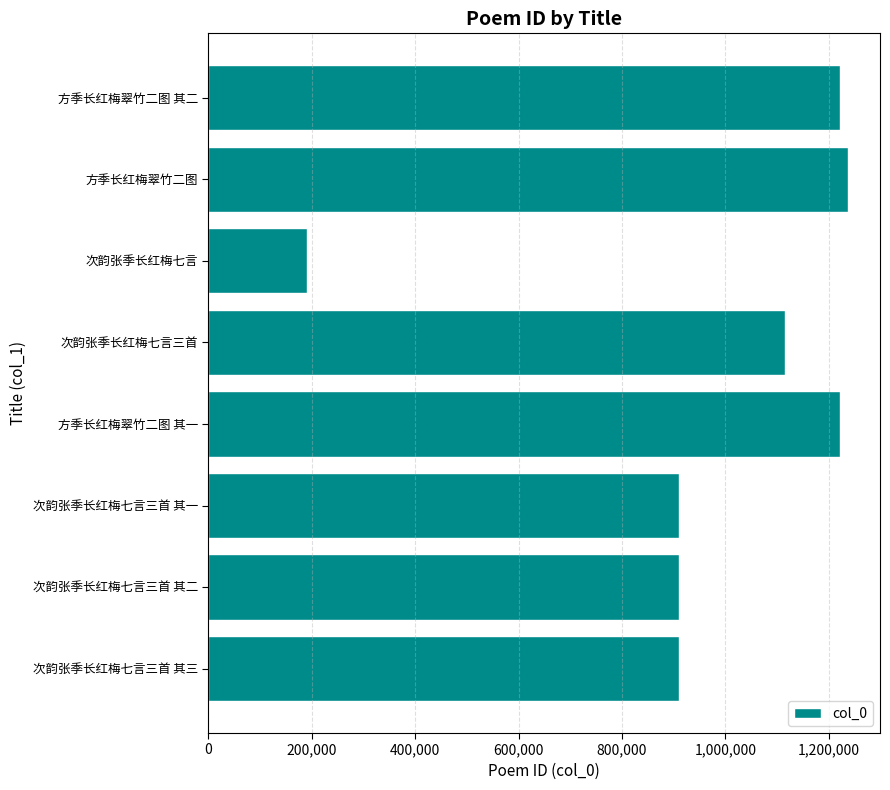

Does the chart contain any negative values?

No